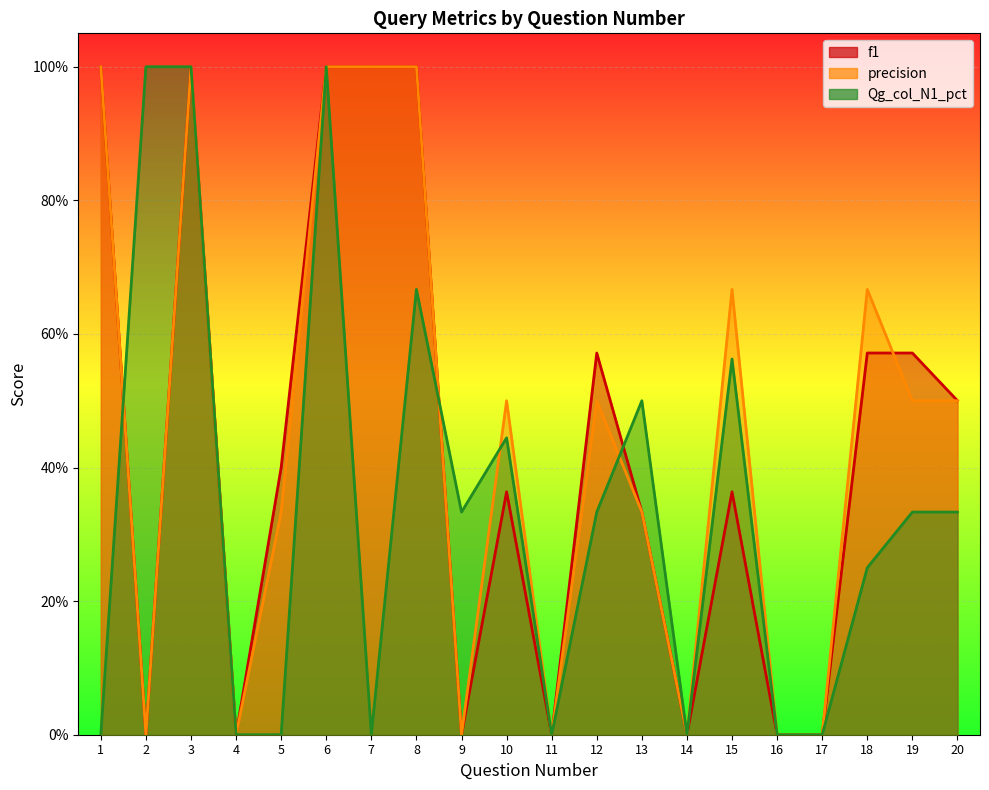

What is the greatest value displayed?

1.0